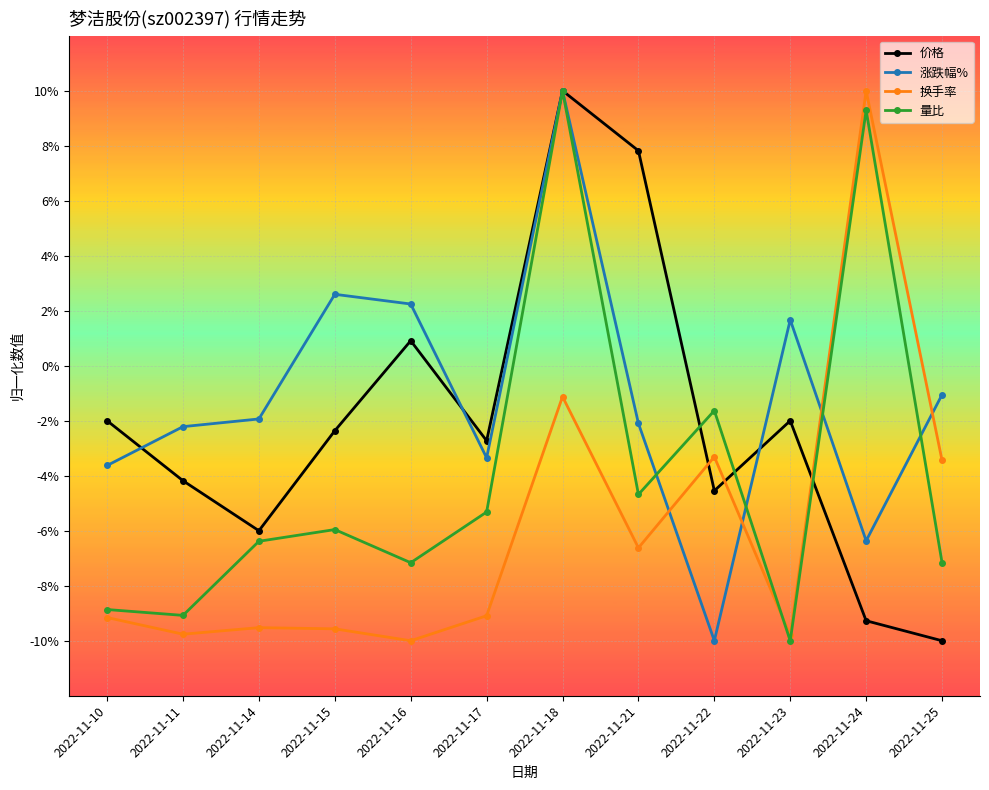

Does the chart have visible grid lines?

Yes